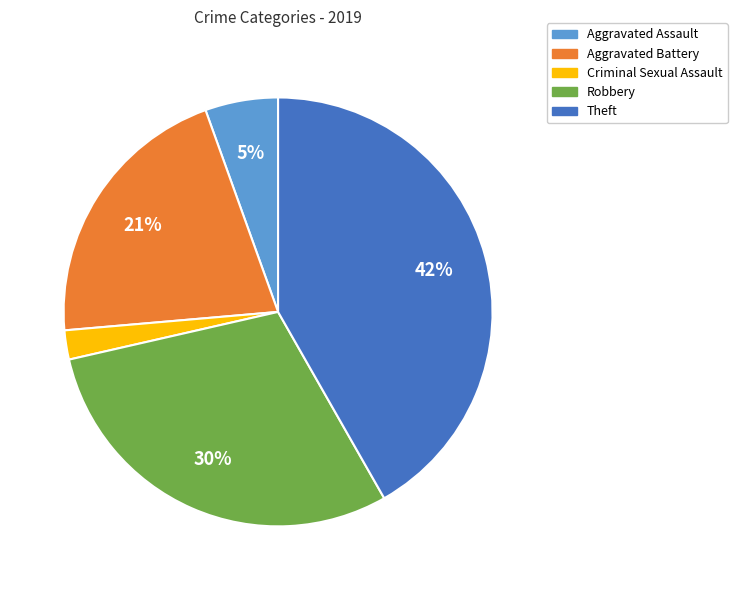

What percentage is the Robbery slice, to the nearest percent?

30%